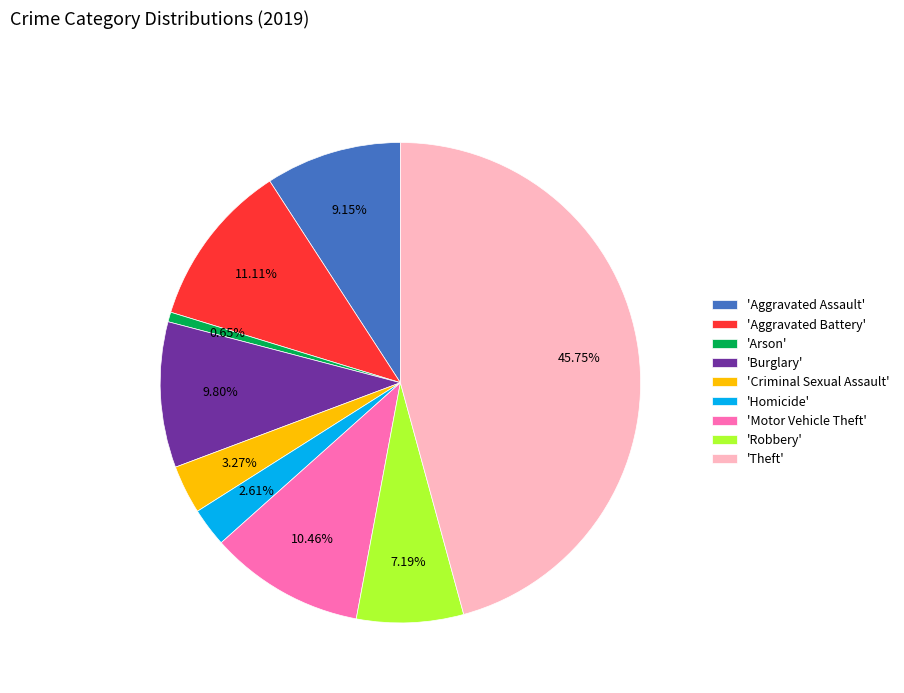

Between 'Robbery' and 'Burglary', which is larger?

'Burglary'